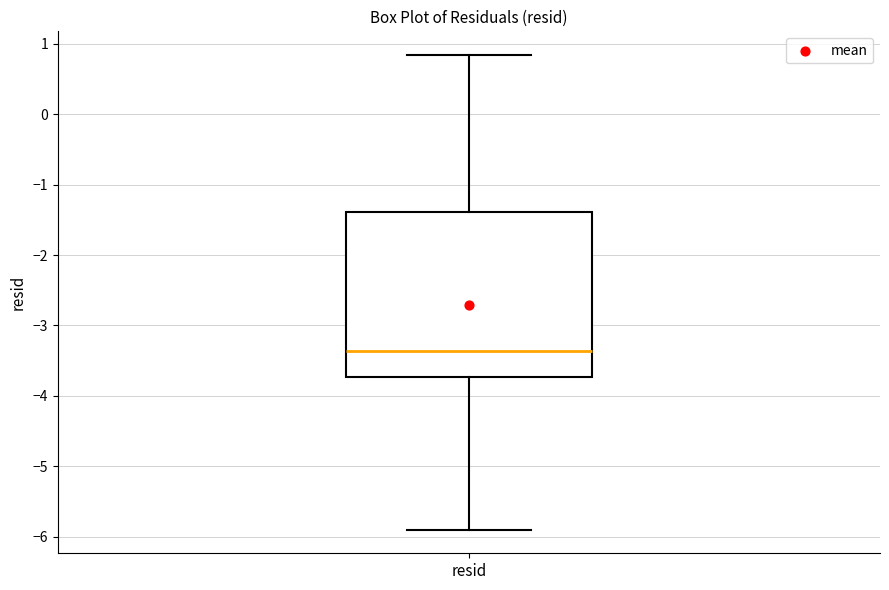

Where is the lower edge of the box for resid on the y-axis? The values are not printed on the chart, so give them approximately, as read against the axis.

-3.7